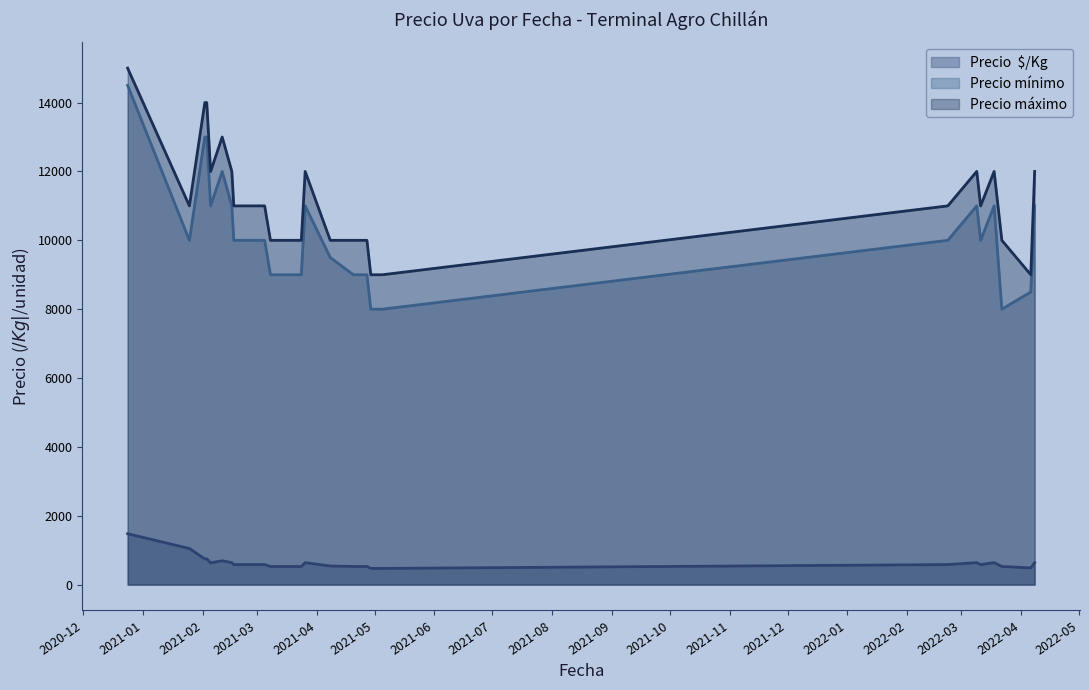

What is the label of the 5th point from the left?

2021-02-05